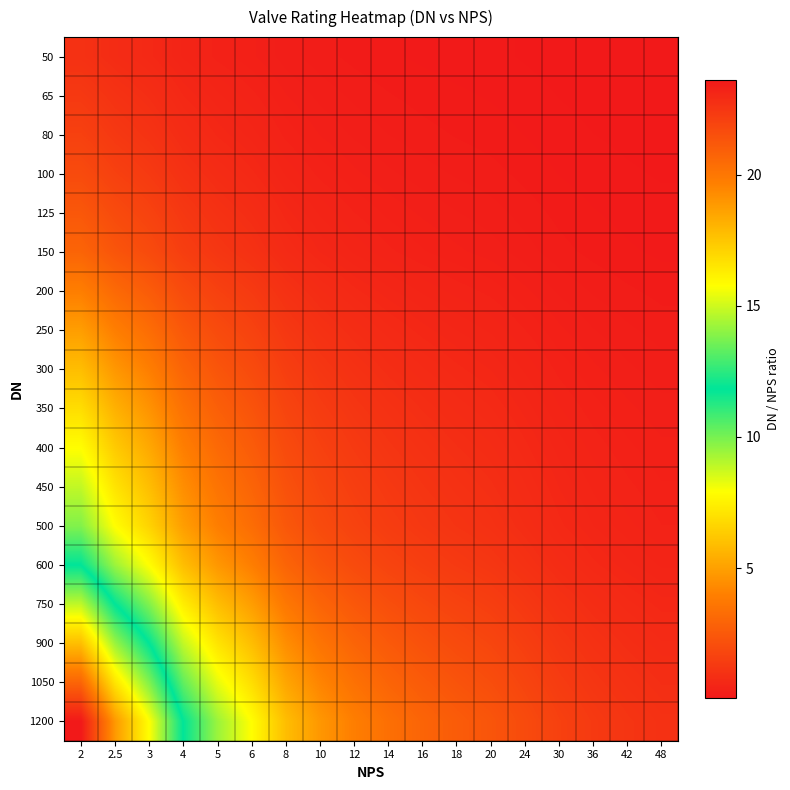

Reading left to right, extract all data points from this chart.

50: 2=1.0	2.5=0.8	3=0.7	4=0.5	5=0.4	6=0.3	8=0.2	10=0.2	12=0.2	14=0.1	16=0.1	18=0.1	20=0.1	24=0.1	30=0.1	36=0.1	42=0.0	48=0.0
65: 2=1.3	2.5=1.0	3=0.9	4=0.6	5=0.5	6=0.4	8=0.3	10=0.3	12=0.2	14=0.2	16=0.2	18=0.1	20=0.1	24=0.1	30=0.1	36=0.1	42=0.1	48=0.1
80: 2=1.6	2.5=1.3	3=1.0	4=0.8	5=0.6	6=0.5	8=0.4	10=0.3	12=0.3	14=0.2	16=0.2	18=0.2	20=0.2	24=0.1	30=0.1	36=0.1	42=0.1	48=0.1
100: 2=2.0	2.5=1.6	3=1.3	4=1.0	5=0.8	6=0.7	8=0.5	10=0.4	12=0.3	14=0.3	16=0.2	18=0.2	20=0.2	24=0.2	30=0.1	36=0.1	42=0.1	48=0.1
125: 2=2.5	2.5=2.0	3=1.6	4=1.2	5=1.0	6=0.8	8=0.6	10=0.5	12=0.4	14=0.4	16=0.3	18=0.3	20=0.2	24=0.2	30=0.2	36=0.1	42=0.1	48=0.1
150: 2=3.0	2.5=2.4	3=2.0	4=1.5	5=1.2	6=1.0	8=0.7	10=0.6	12=0.5	14=0.4	16=0.4	18=0.3	20=0.3	24=0.2	30=0.2	36=0.2	42=0.1	48=0.1
200: 2=3.9	2.5=3.1	3=2.6	4=2.0	5=1.6	6=1.3	8=1.0	10=0.8	12=0.7	14=0.6	16=0.5	18=0.4	20=0.4	24=0.3	30=0.3	36=0.2	42=0.2	48=0.2
250: 2=4.9	2.5=3.9	3=3.3	4=2.5	5=2.0	6=1.6	8=1.2	10=1.0	12=0.8	14=0.7	16=0.6	18=0.5	20=0.5	24=0.4	30=0.3	36=0.3	42=0.2	48=0.2
300: 2=5.9	2.5=4.7	3=3.9	4=3.0	5=2.4	6=2.0	8=1.5	10=1.2	12=1.0	14=0.8	16=0.7	18=0.7	20=0.6	24=0.5	30=0.4	36=0.3	42=0.3	48=0.2
350: 2=6.9	2.5=5.5	3=4.6	4=3.4	5=2.8	6=2.3	8=1.7	10=1.4	12=1.1	14=1.0	16=0.9	18=0.8	20=0.7	24=0.6	30=0.5	36=0.4	42=0.3	48=0.3
400: 2=7.9	2.5=6.3	3=5.2	4=3.9	5=3.1	6=2.6	8=2.0	10=1.6	12=1.3	14=1.1	16=1.0	18=0.9	20=0.8	24=0.7	30=0.5	36=0.4	42=0.4	48=0.3
450: 2=8.9	2.5=7.1	3=5.9	4=4.4	5=3.5	6=3.0	8=2.2	10=1.8	12=1.5	14=1.3	16=1.1	18=1.0	20=0.9	24=0.7	30=0.6	36=0.5	42=0.4	48=0.4
500: 2=9.8	2.5=7.9	3=6.6	4=4.9	5=3.9	6=3.3	8=2.5	10=2.0	12=1.6	14=1.4	16=1.2	18=1.1	20=1.0	24=0.8	30=0.7	36=0.5	42=0.5	48=0.4
600: 2=11.8	2.5=9.4	3=7.9	4=5.9	5=4.7	6=3.9	8=3.0	10=2.4	12=2.0	14=1.7	16=1.5	18=1.3	20=1.2	24=1.0	30=0.8	36=0.7	42=0.6	48=0.5
750: 2=14.8	2.5=11.8	3=9.8	4=7.4	5=5.9	6=4.9	8=3.7	10=3.0	12=2.5	14=2.1	16=1.8	18=1.6	20=1.5	24=1.2	30=1.0	36=0.8	42=0.7	48=0.6
900: 2=17.7	2.5=14.2	3=11.8	4=8.9	5=7.1	6=5.9	8=4.4	10=3.5	12=3.0	14=2.5	16=2.2	18=2.0	20=1.8	24=1.5	30=1.2	36=1.0	42=0.8	48=0.7
1050: 2=20.7	2.5=16.5	3=13.8	4=10.3	5=8.3	6=6.9	8=5.2	10=4.1	12=3.4	14=3.0	16=2.6	18=2.3	20=2.1	24=1.7	30=1.4	36=1.1	42=1.0	48=0.9
1200: 2=23.6	2.5=18.9	3=15.7	4=11.8	5=9.4	6=7.9	8=5.9	10=4.7	12=3.9	14=3.4	16=3.0	18=2.6	20=2.4	24=2.0	30=1.6	36=1.3	42=1.1	48=1.0